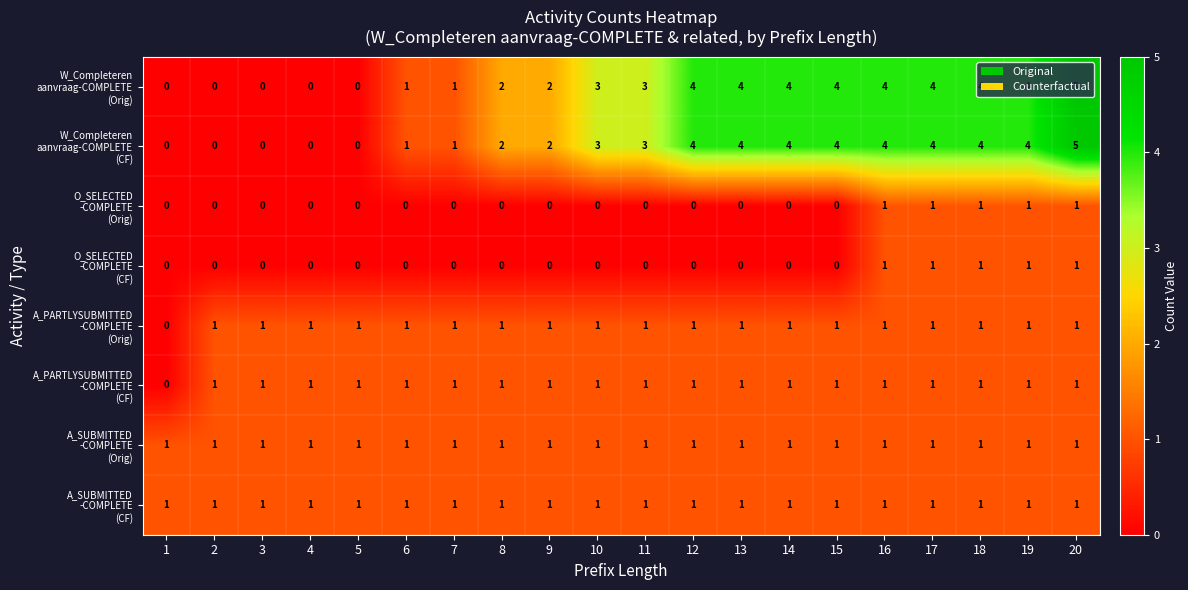

What is the greatest value displayed?

5